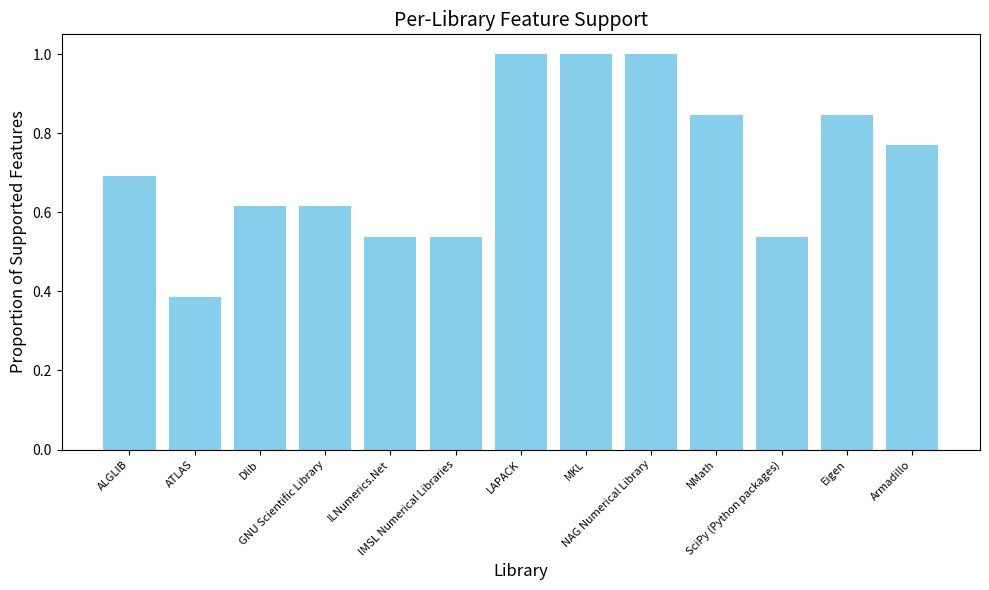

What is the greatest value displayed?

1.0